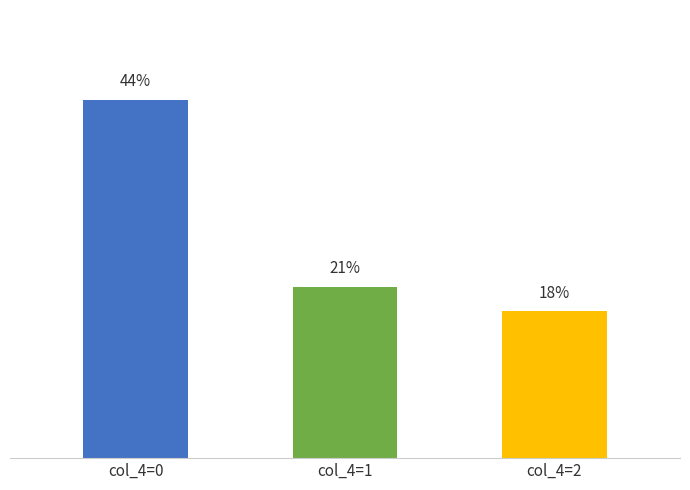

Where does the data first go above 21?

col_4=0